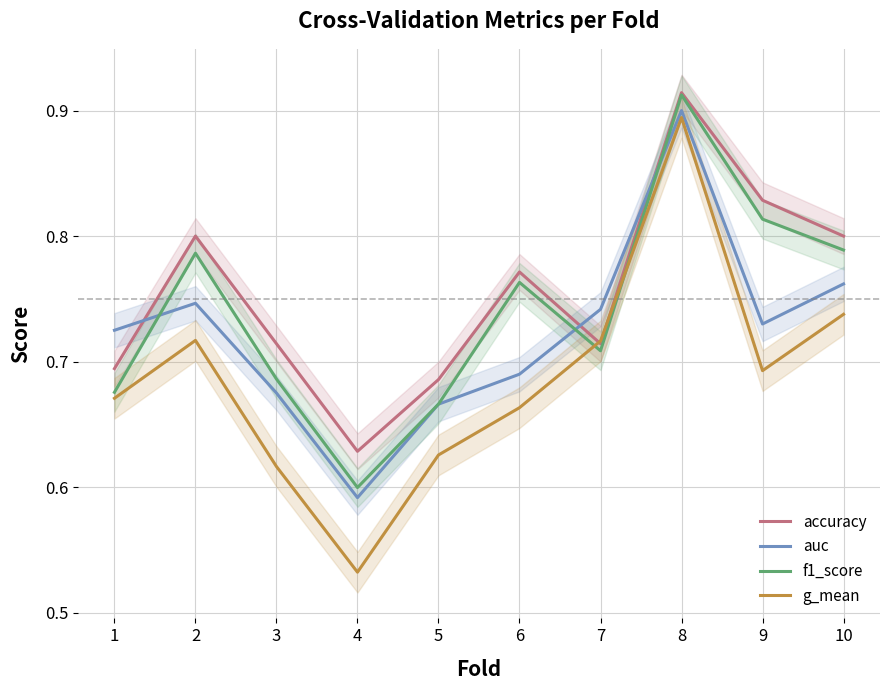

How many categories are shown in the chart?

10